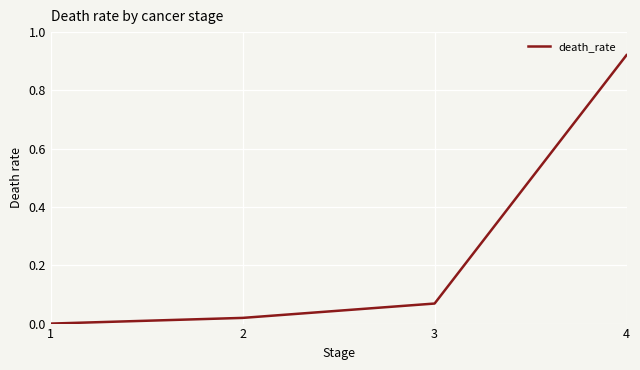

Between 1 and 4, which is larger?

4